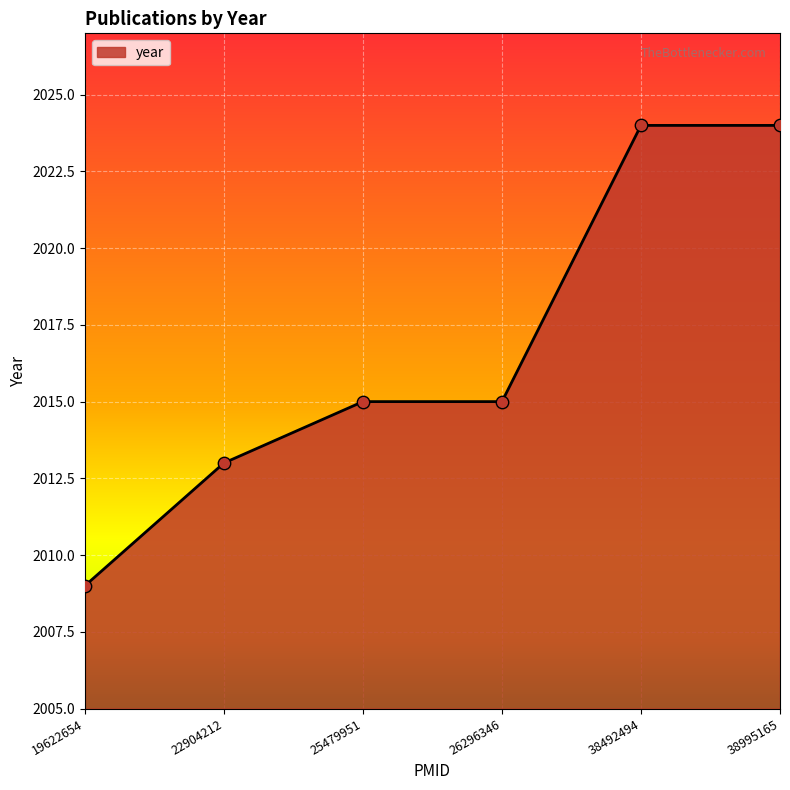

Which has a higher value, 38995165 or 19622654?

38995165